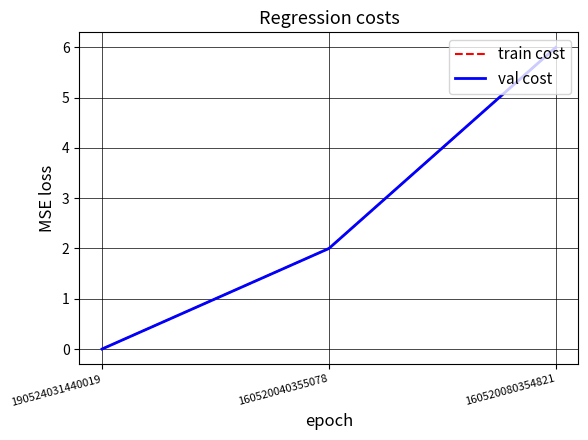

Does the chart display data point markers on the line(s)?

No